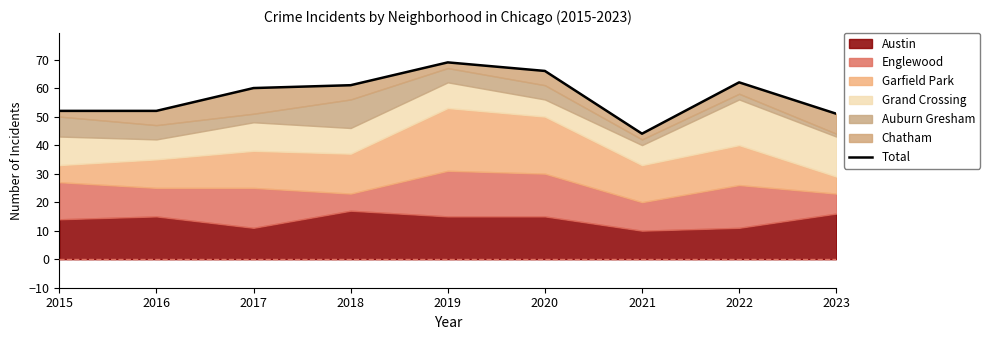

What is the ratio of the value at 2022 to the value at 2017?

1.0